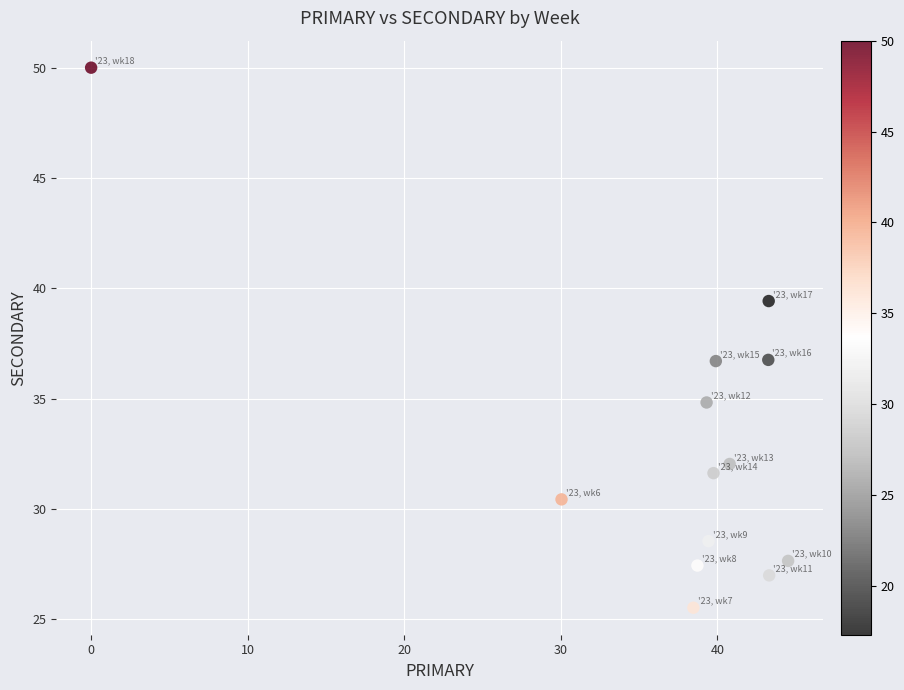

What is the range of X values (max minus min)?

44.5